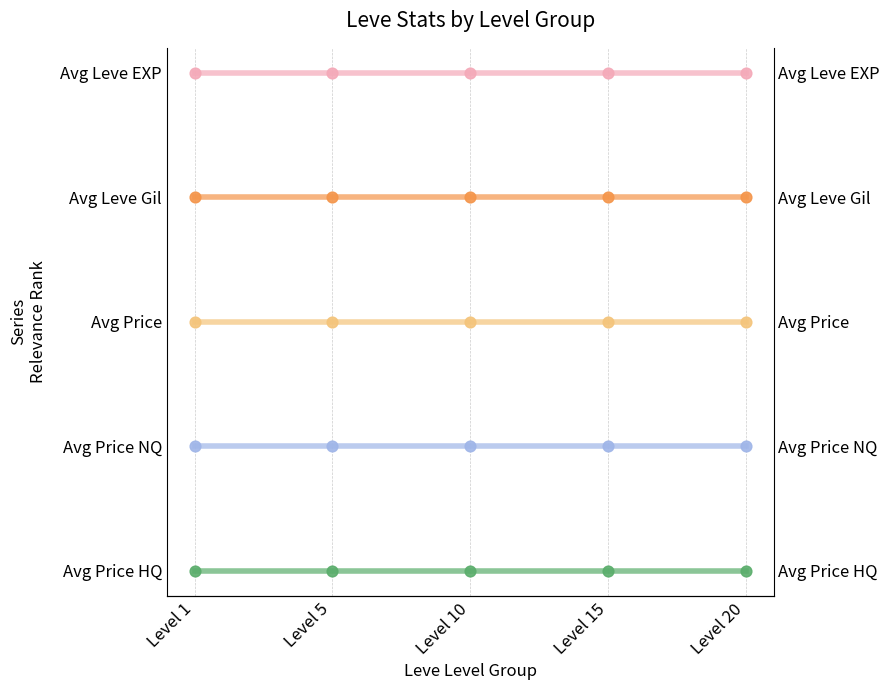

Is the value of Avg Leve EXP at Level 10 greater than the value of Avg Price NQ at Level 10?

Yes